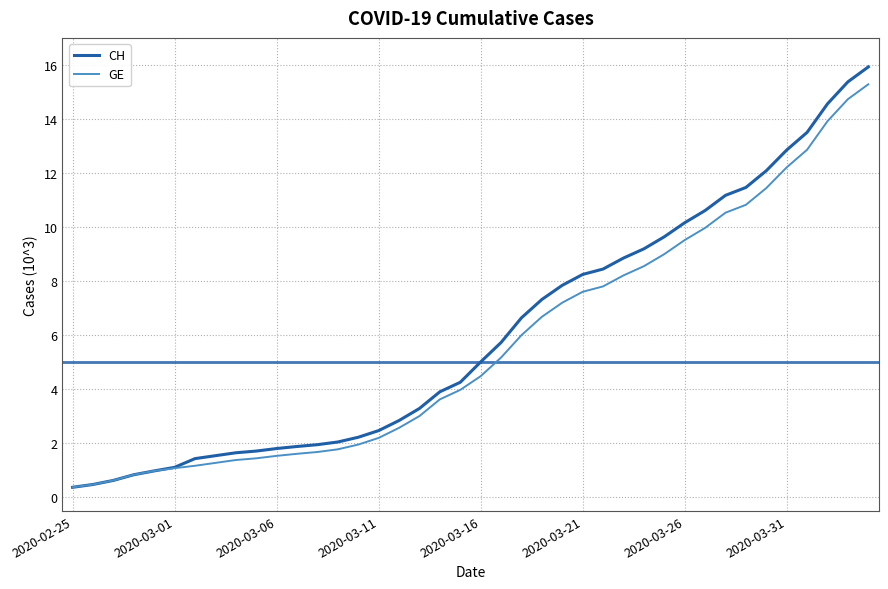

What is the maximum value shown in the chart?

15.9